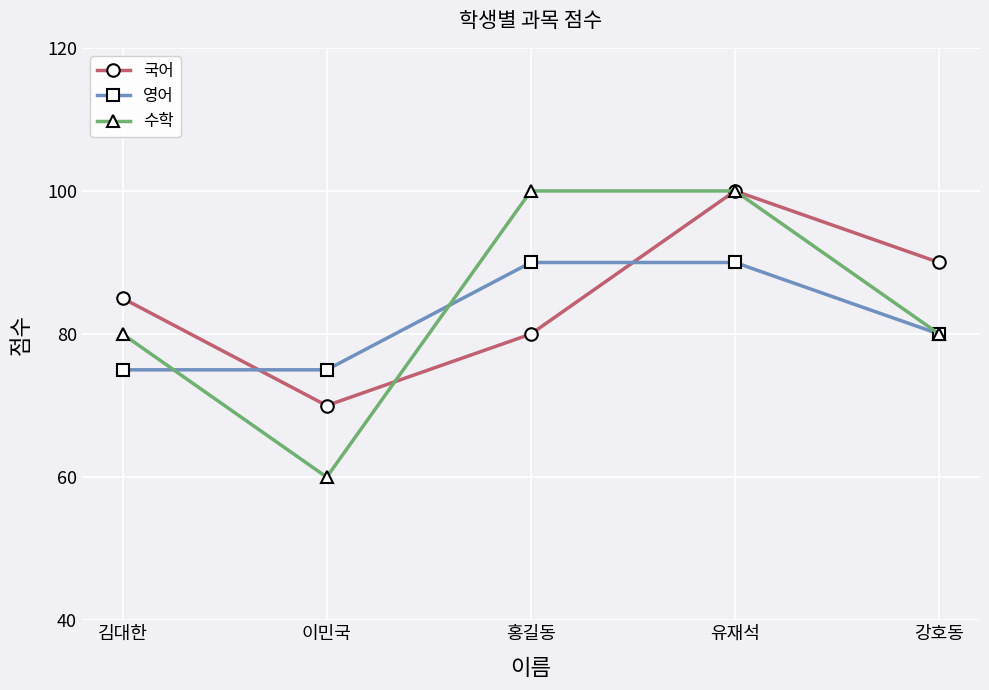

What is the average value of the 국어 series?

85